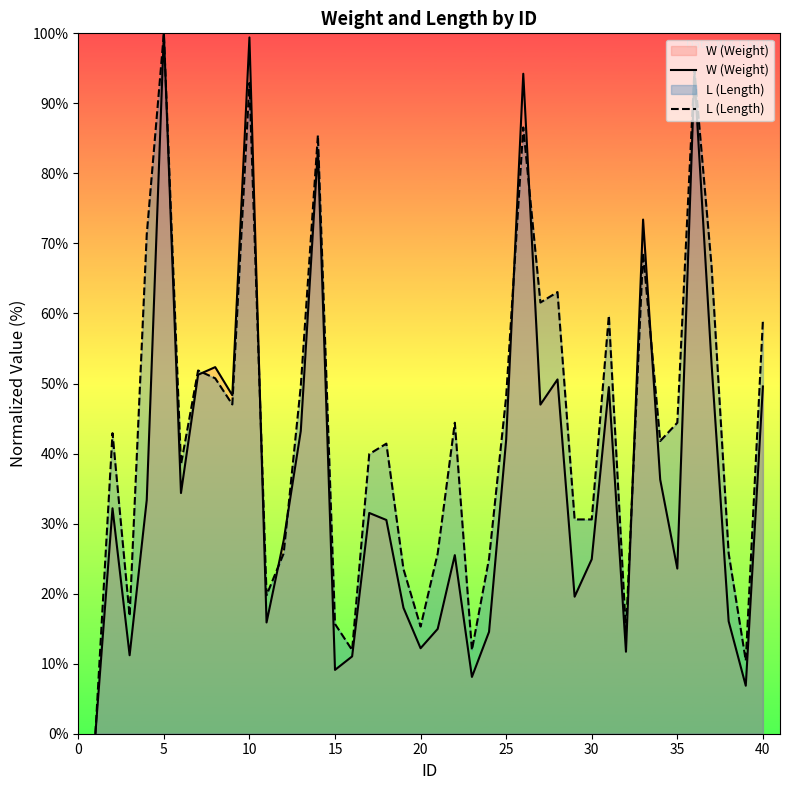

Rank the series by their average value, from highest to lowest.

L (Length), W (Weight)